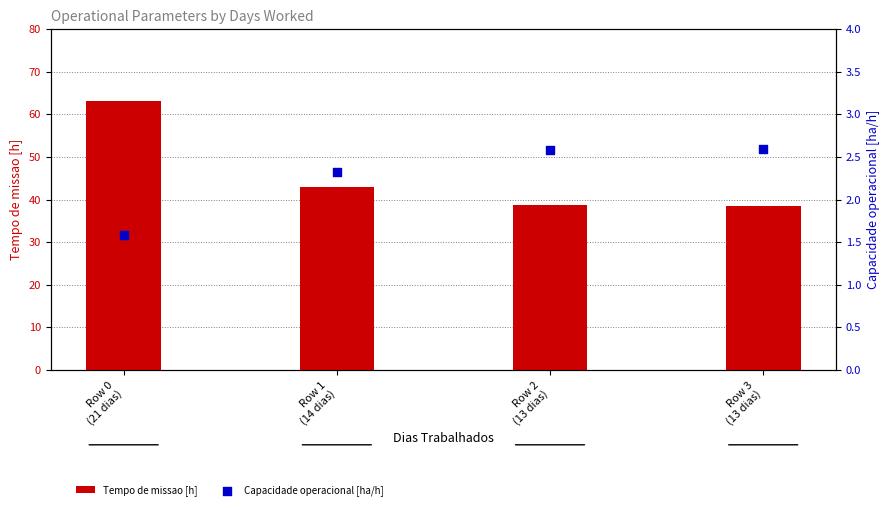

What is the total value across all series at Row 2
(13 dias)?

41.3